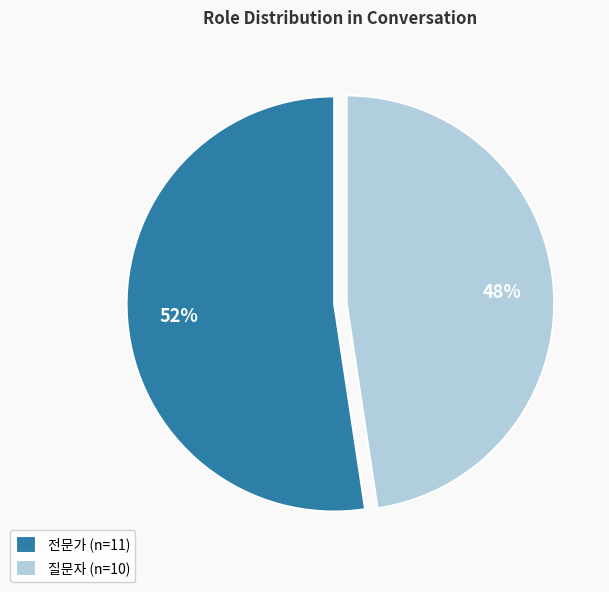

What is the smallest slice in the pie chart?

질문자